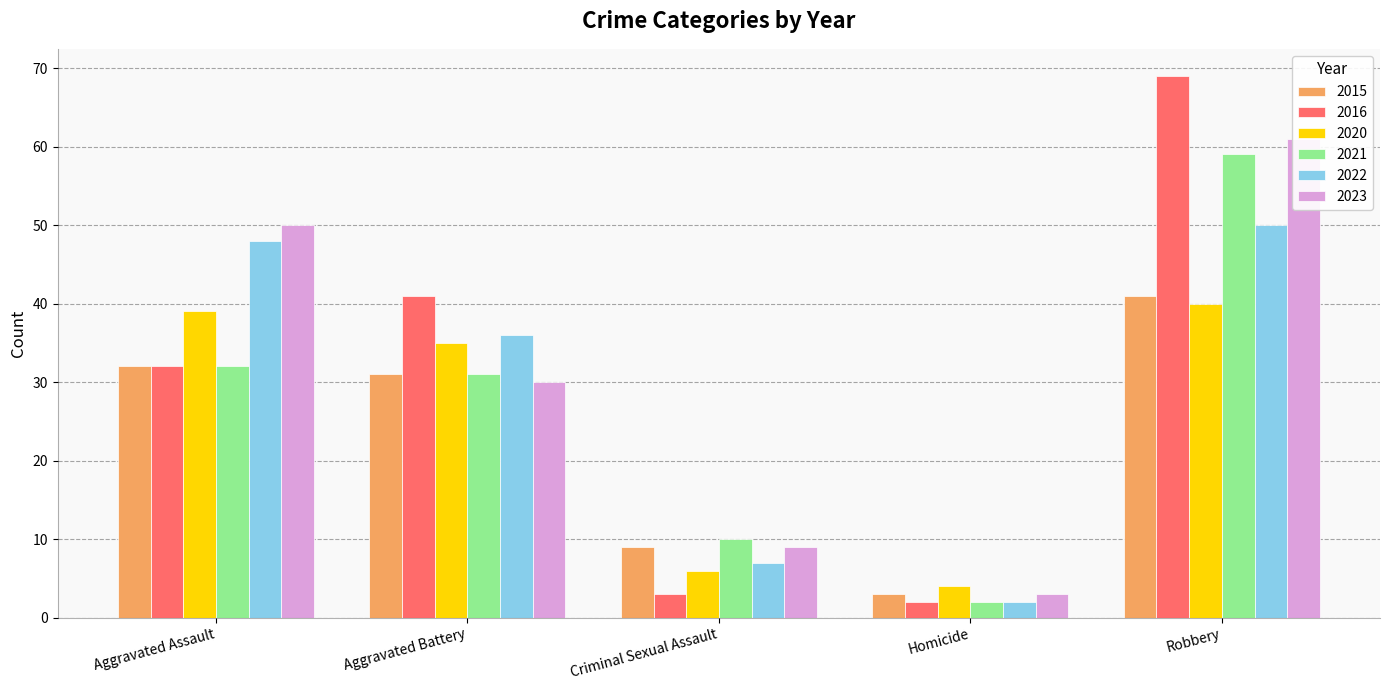

Which series has the largest total across all categories?

2023